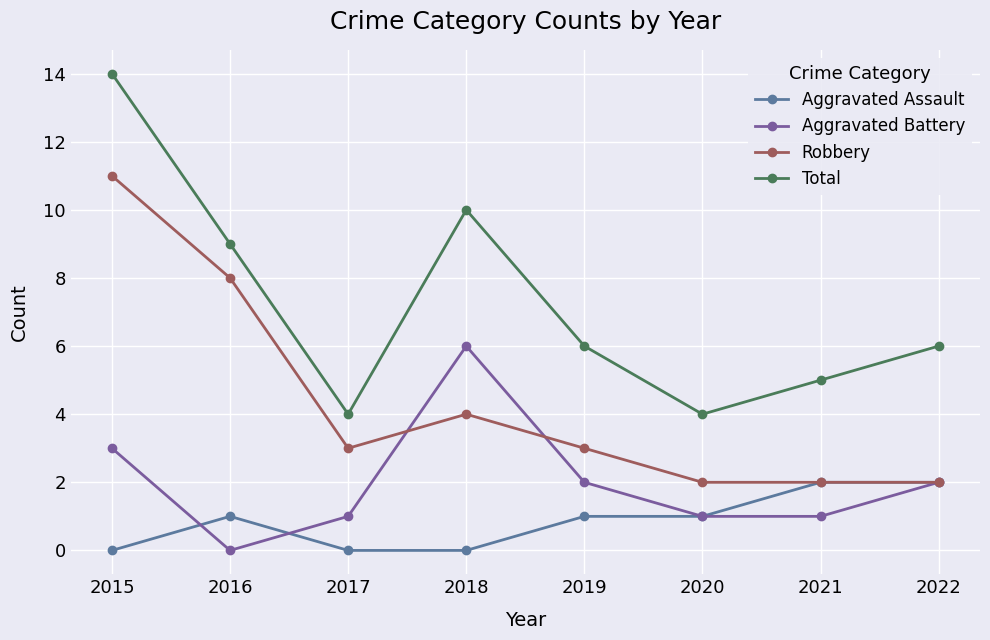

What is the average value of the Total series?

7